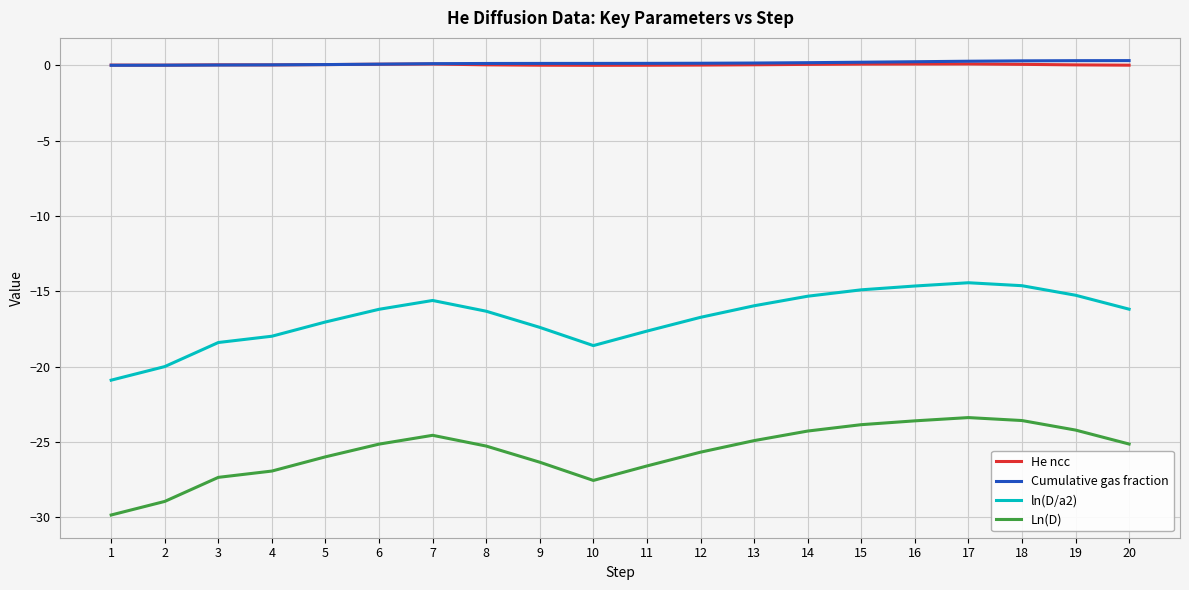

Between 11 and 14, which series saw the biggest shift?

Ln(D)